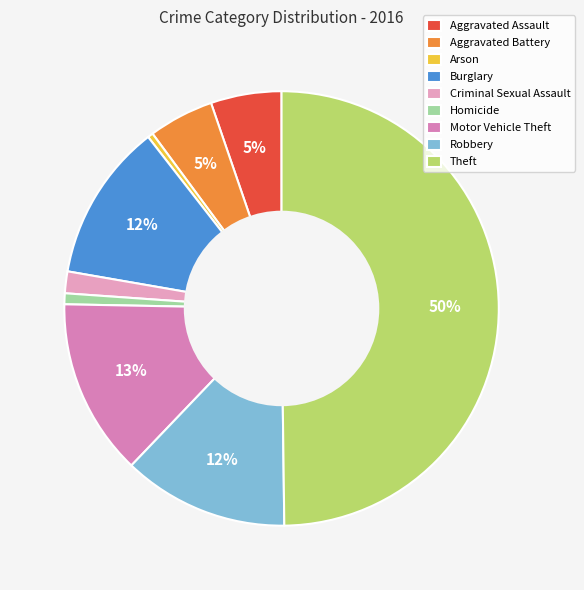

True or false: Aggravated Assault accounts for 1% of the total.

False